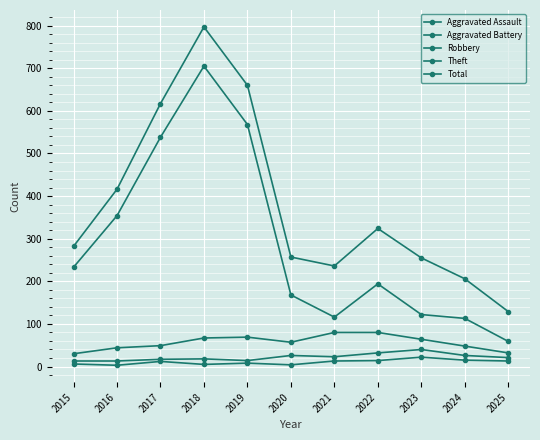

How many series are shown in this chart?

5